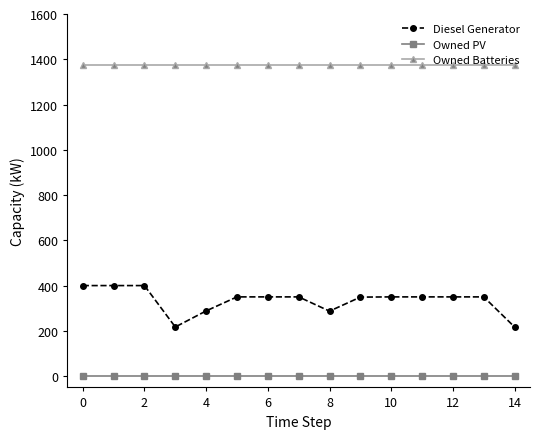

What is the minimum value for Owned Batteries?

1374